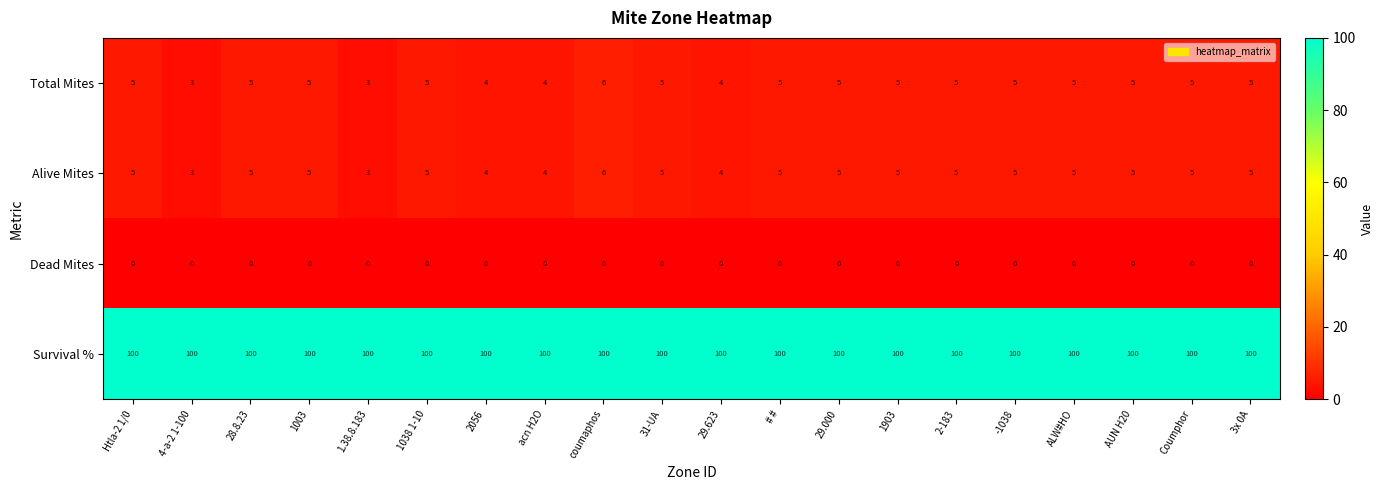

What is the average value of the Survival % series?

100